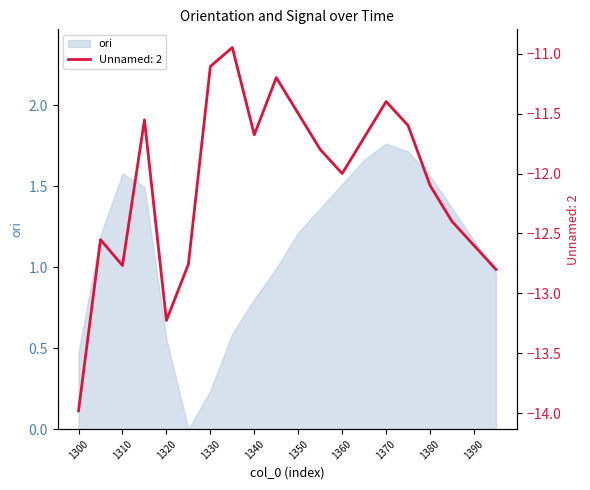

What are all the series names shown in the legend?

ori, Unnamed: 2